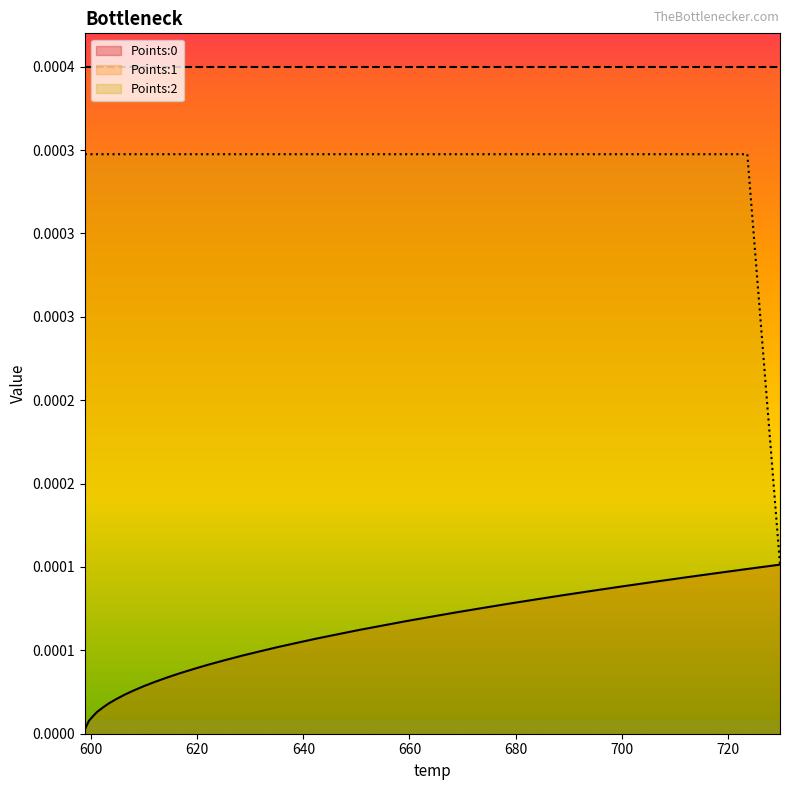

True or false: Points:2 has more than 0 points higher than both neighbors.

False